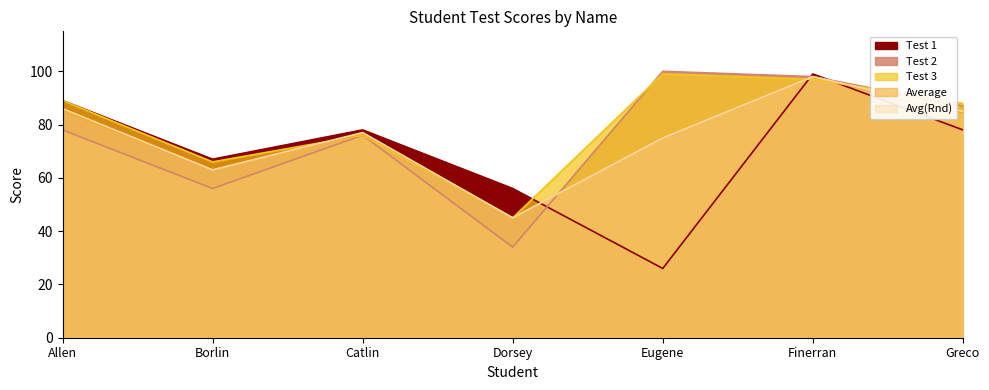

What is the label of the 1st point from the right?

Greco